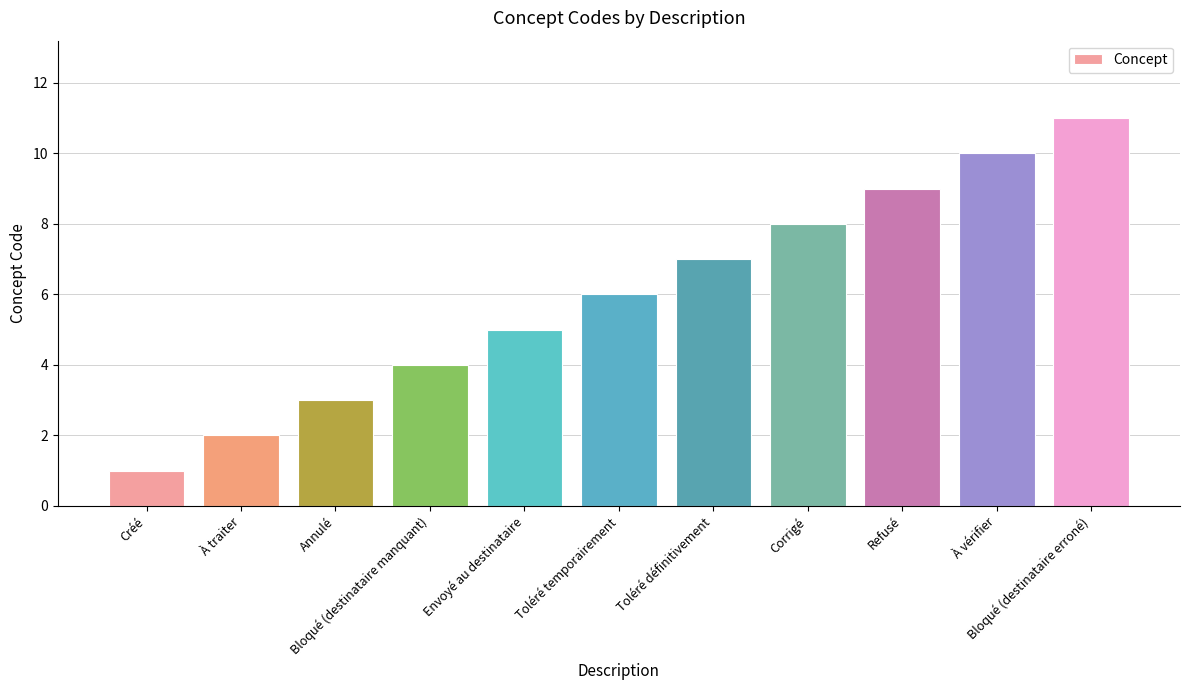

Reading right to left, extract all data points from this chart.

Bloqué (destinataire erroné)=11	À vérifier=10	Refusé=9	Corrigé=8	Toléré définitivement=7	Toléré temporairement=6	Envoyé au destinataire=5	Bloqué (destinataire manquant)=4	Annulé=3	À traiter=2	Créé=1